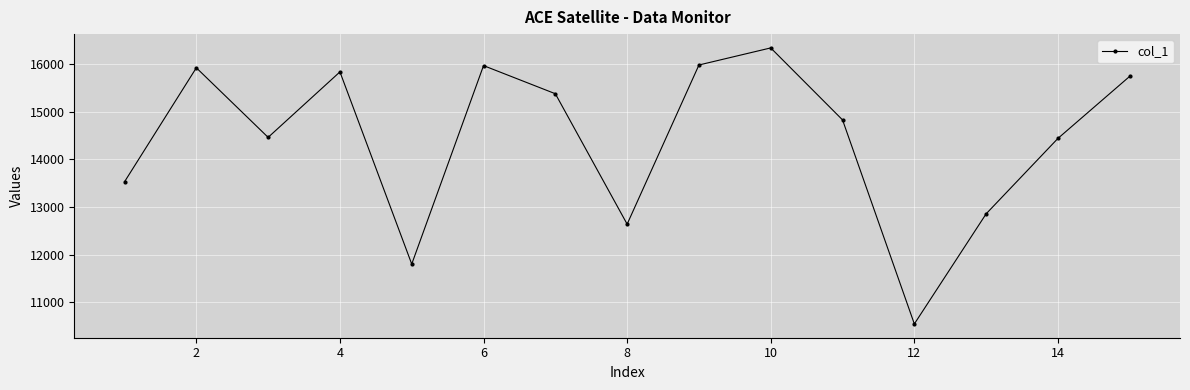

What is the difference between the maximum and minimum values?

5801